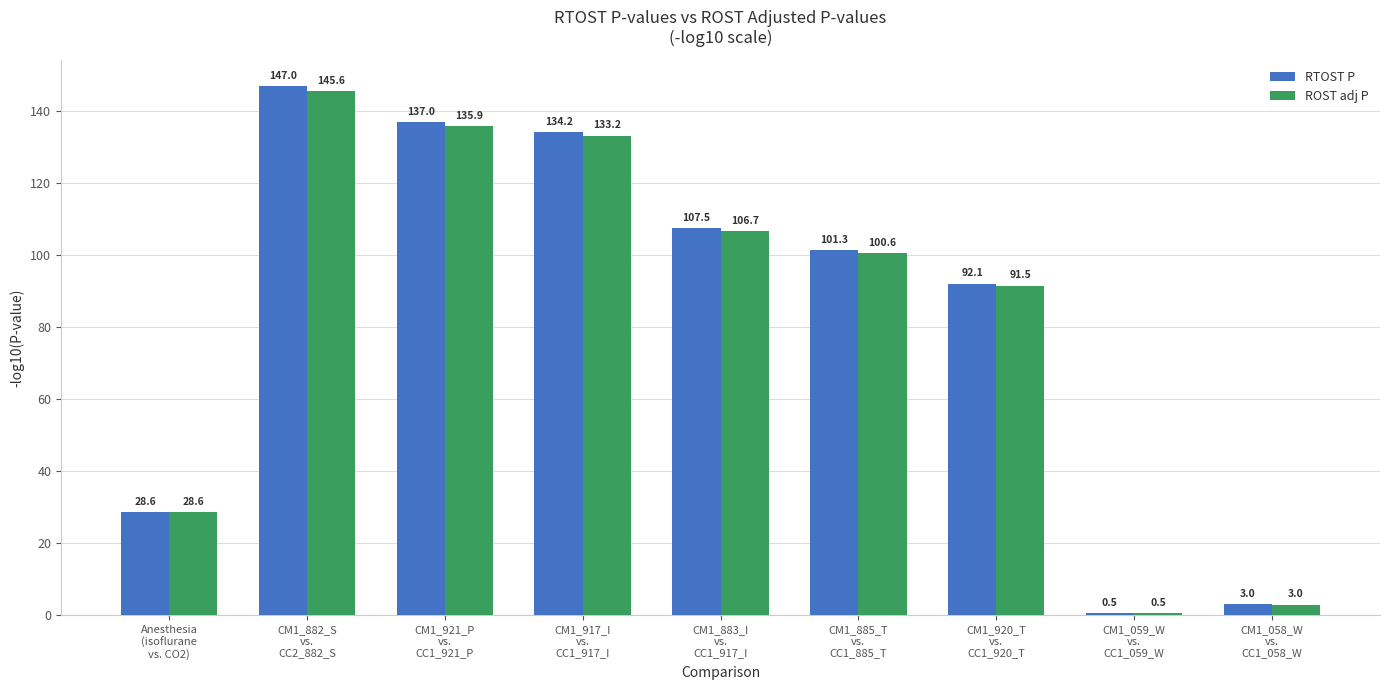

How many groups of bars are there?

9